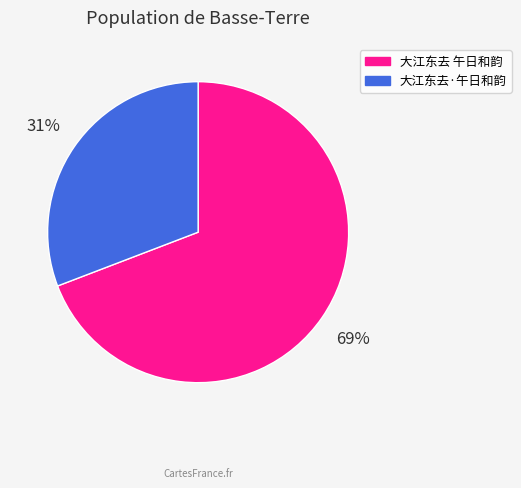

Which slice is the smallest?

大江东去·午日和韵